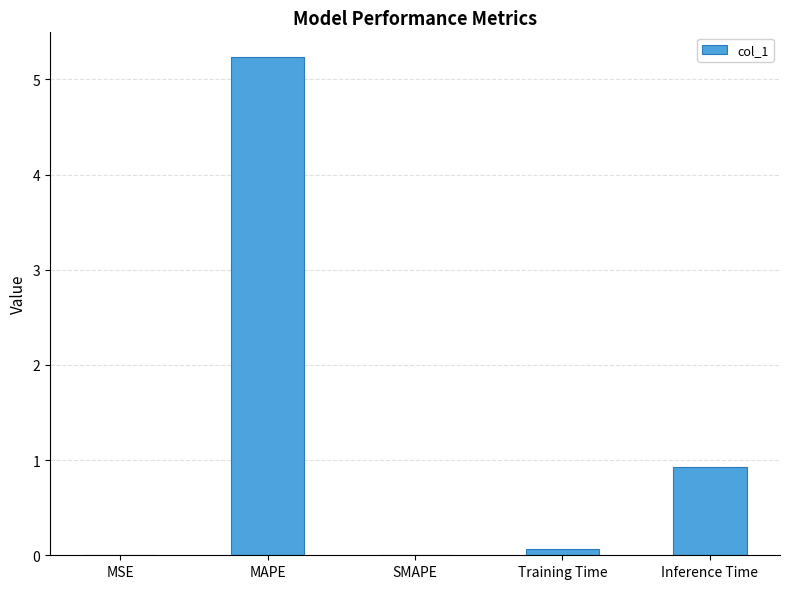

Is it true that the value at Inference Time is 0.9?

True